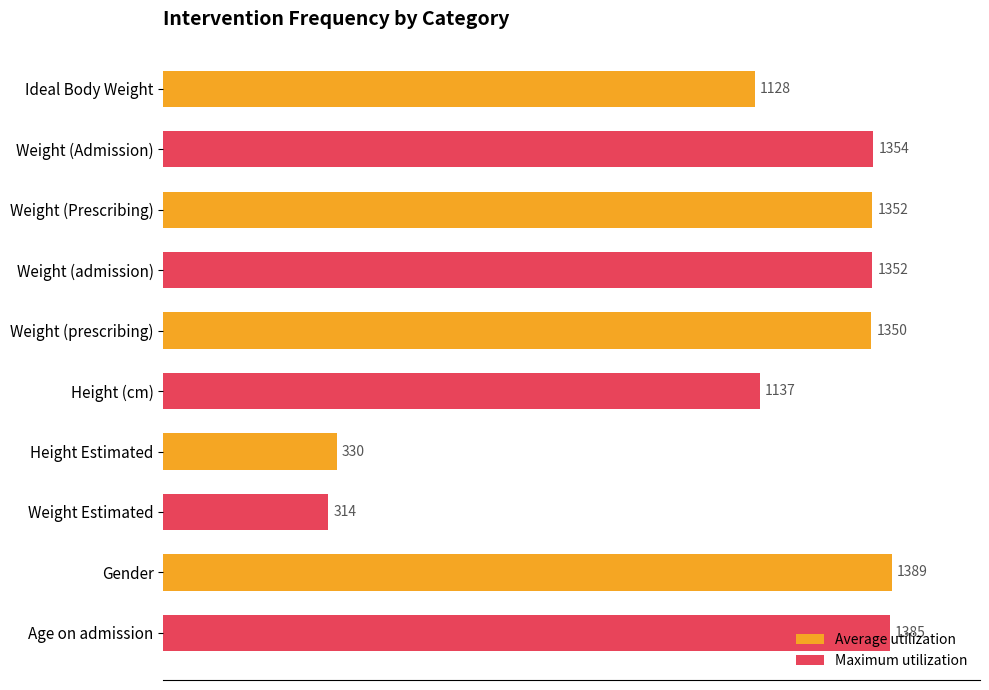

What is the maximum value shown in the chart?

1389